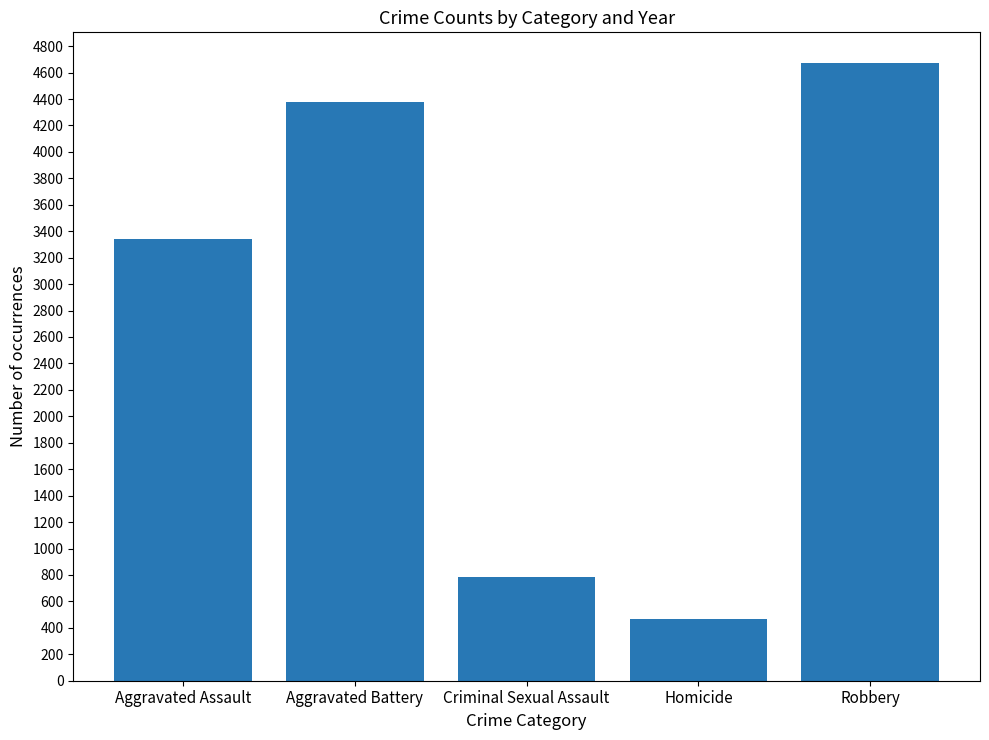

The chart shows a value of 1241 at Criminal Sexual Assault. True or false?

False